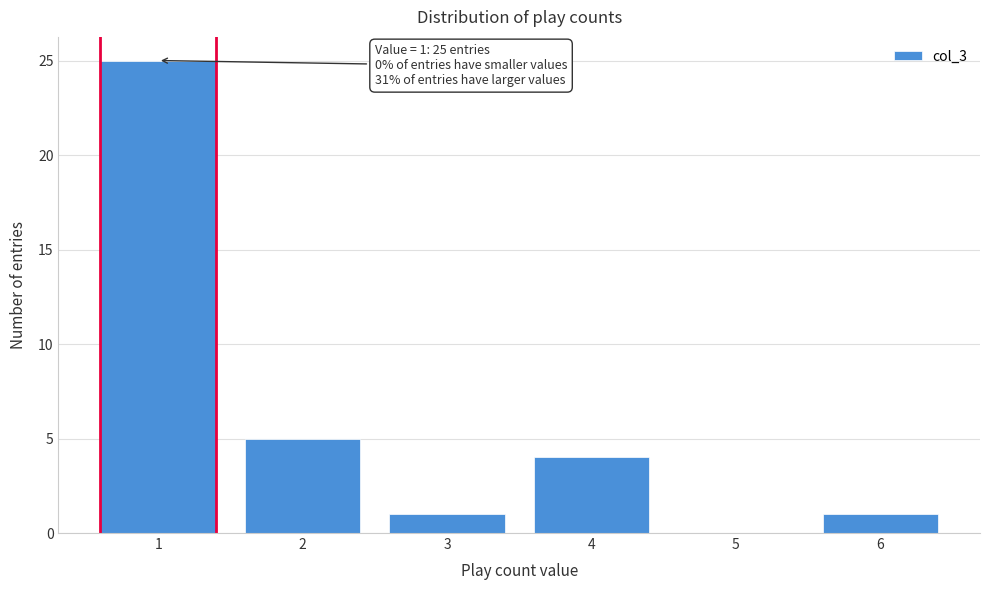

Reading left to right, list all the values displayed in this chart.

1=25	2=5	3=1	4=4	5=0	6=1